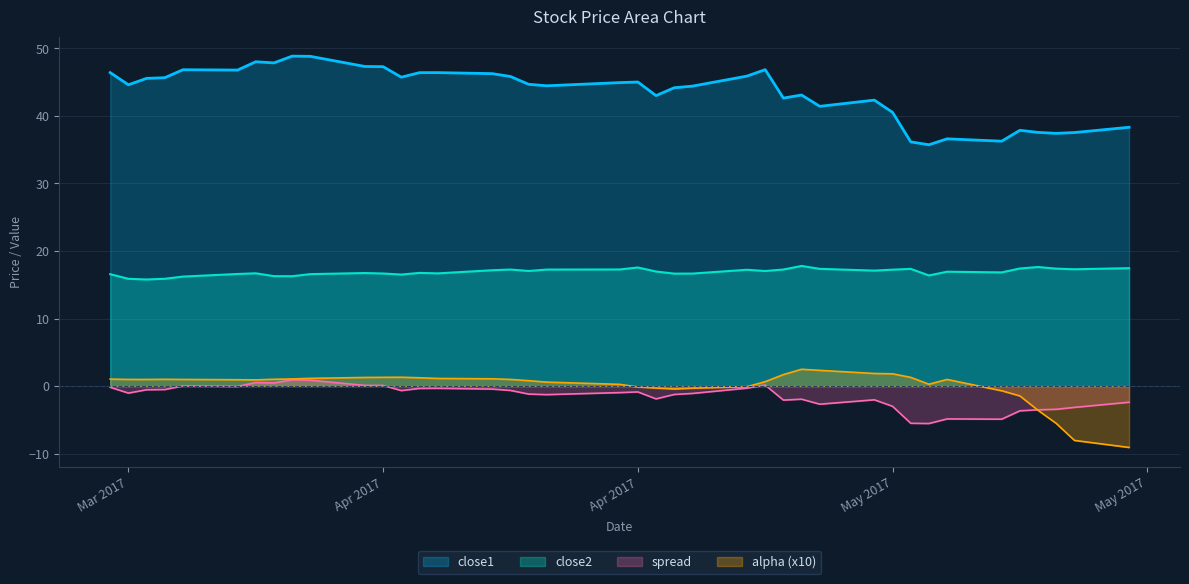

Does the chart display data point markers on the line(s)?

No